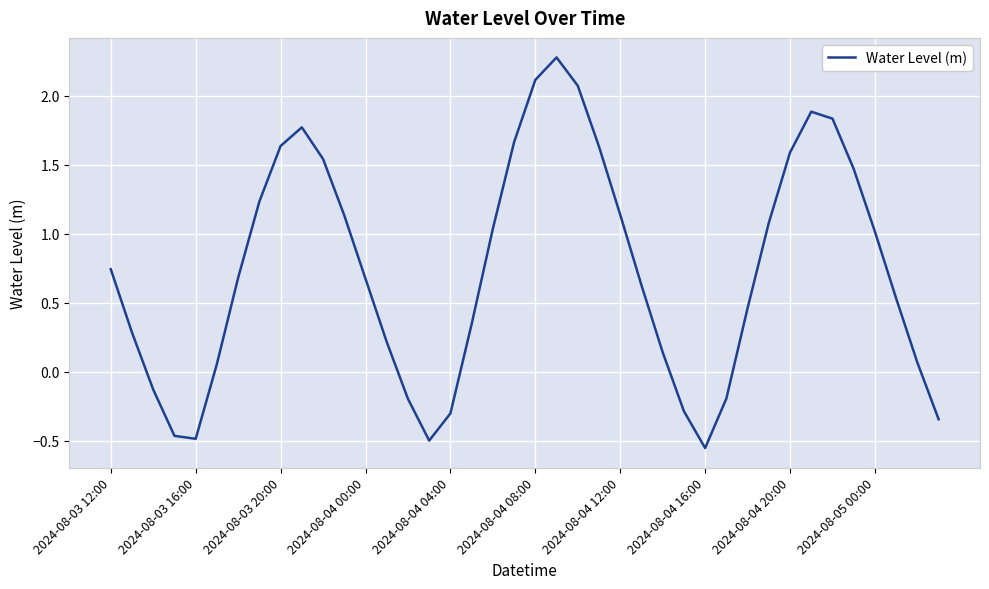

What is the difference between the maximum and minimum values?

2.8